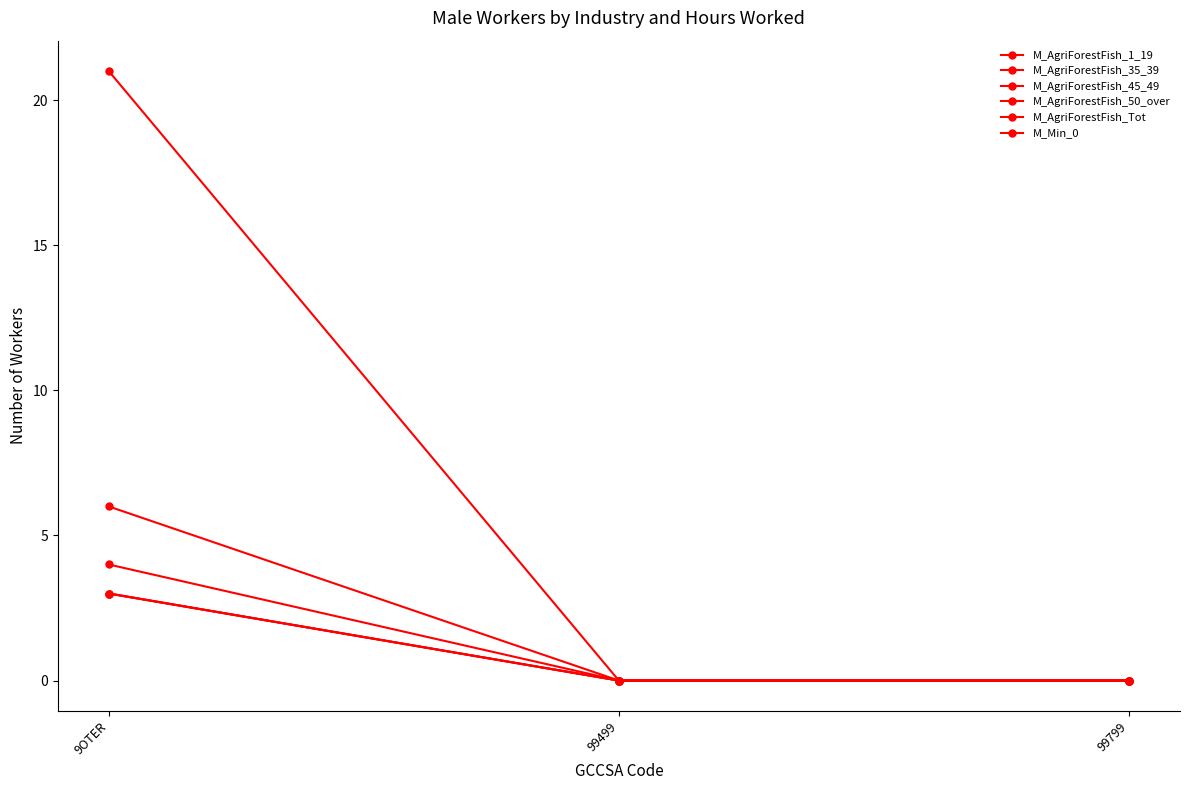

Which series has the widest spread of values?

M_AgriForestFish_Tot